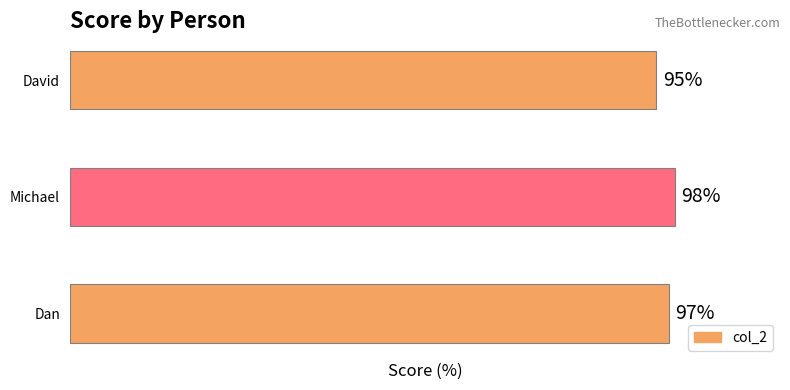

Where is the data nearest to the value 96?

David